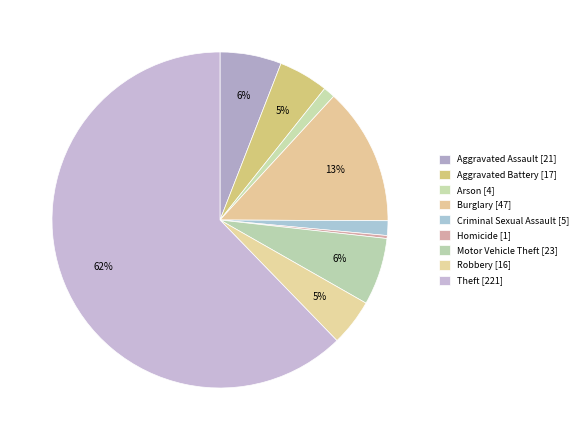

How many segments does this pie chart have?

9